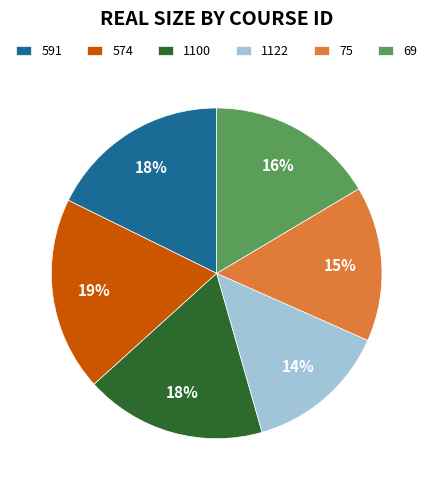

Combined, do 591 and 69 account for over 50%?

No